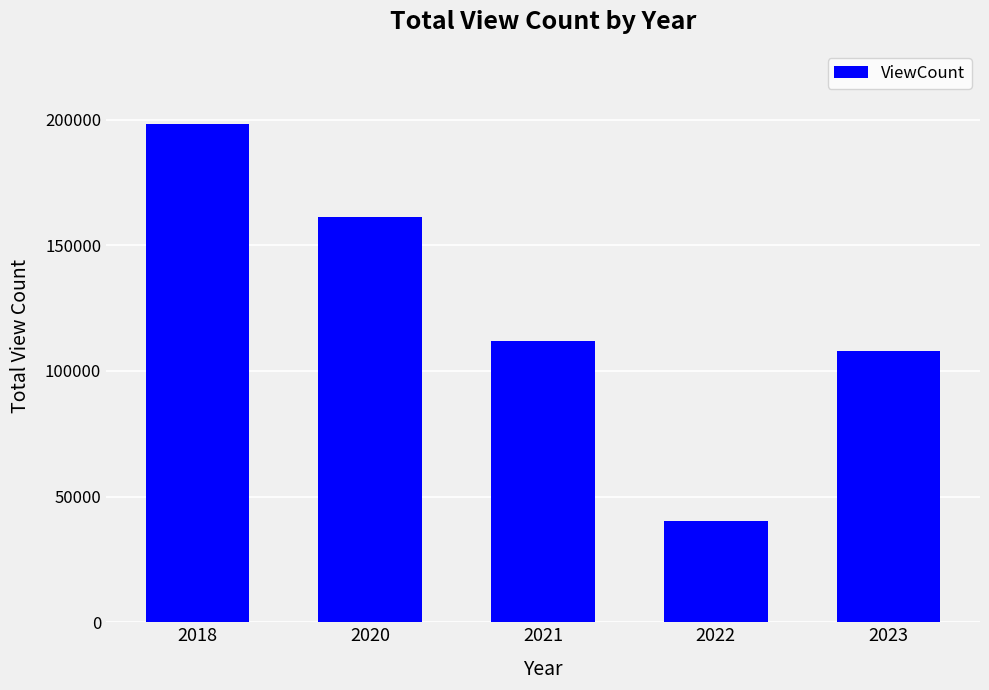

At which label does the data first exceed 111918?

2018